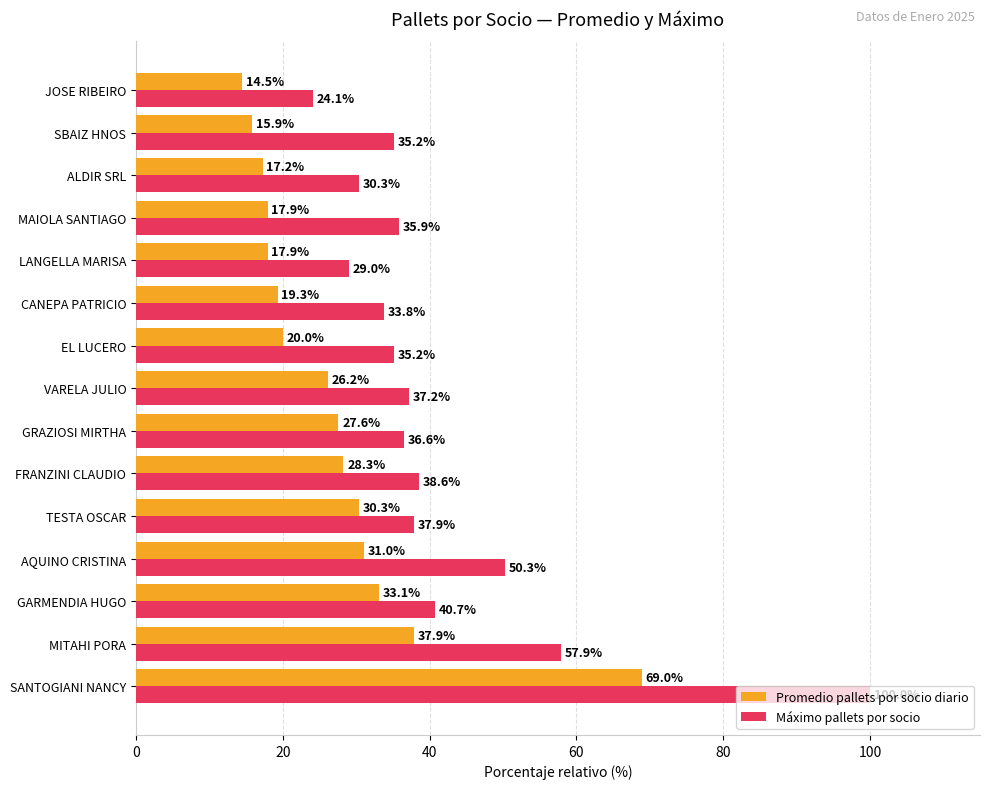

What is the lowest value of the Promedio pallets por socio diario series?

14.5